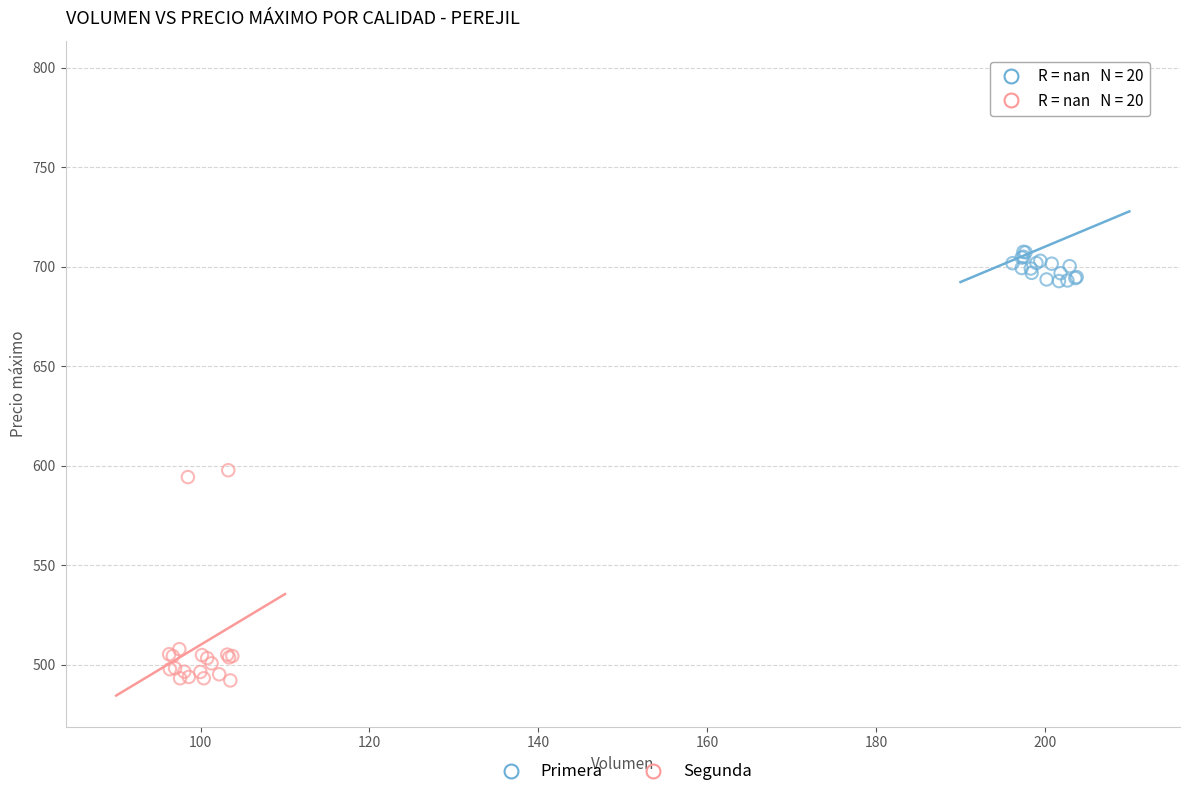

Which series reaches the maximum Y coordinate?

Primera